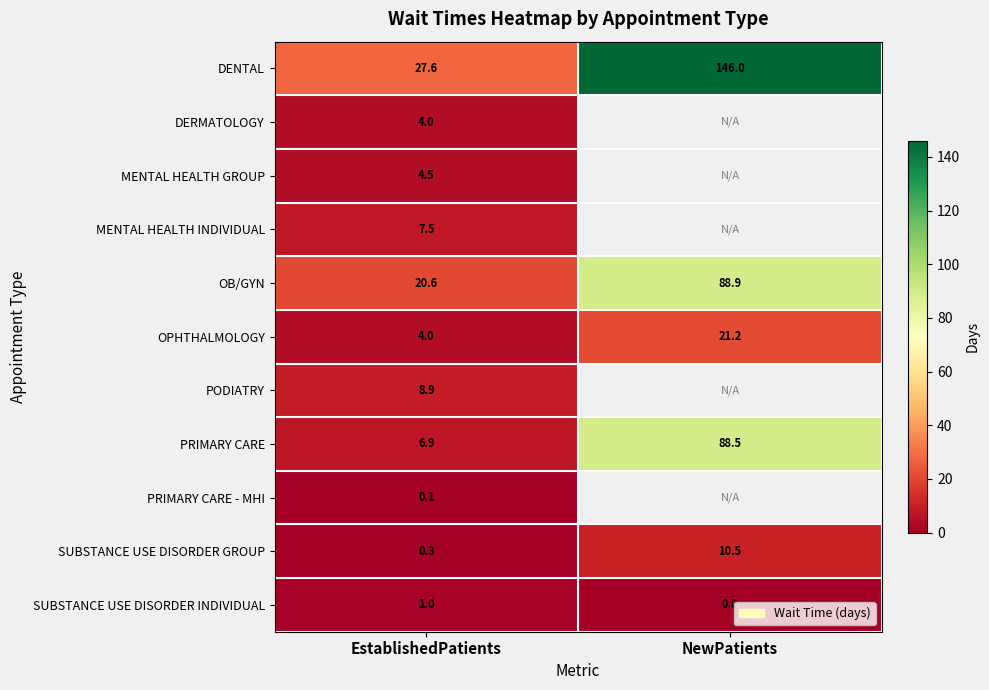

The value of SUBSTANCE USE DISORDER INDIVIDUAL at NewPatients is -0.7. True or false?

False